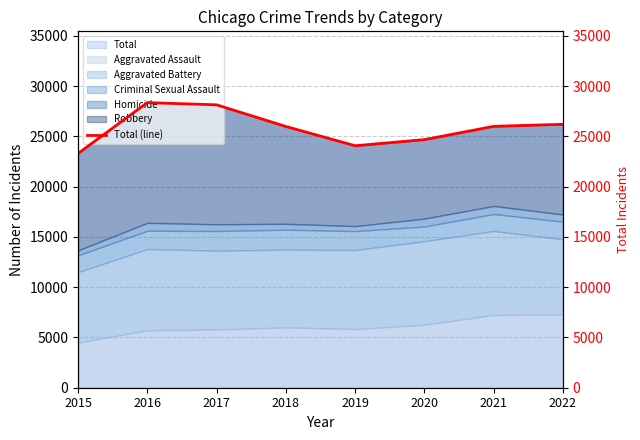

At which category does the data reach its first local peak?

2016